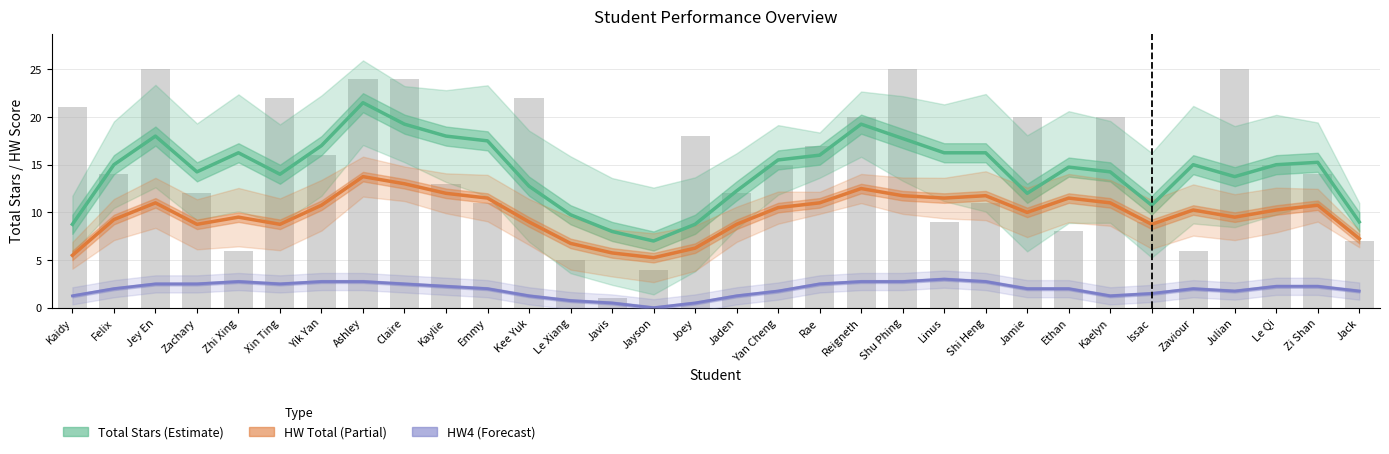

What is the greatest value displayed?

21.5